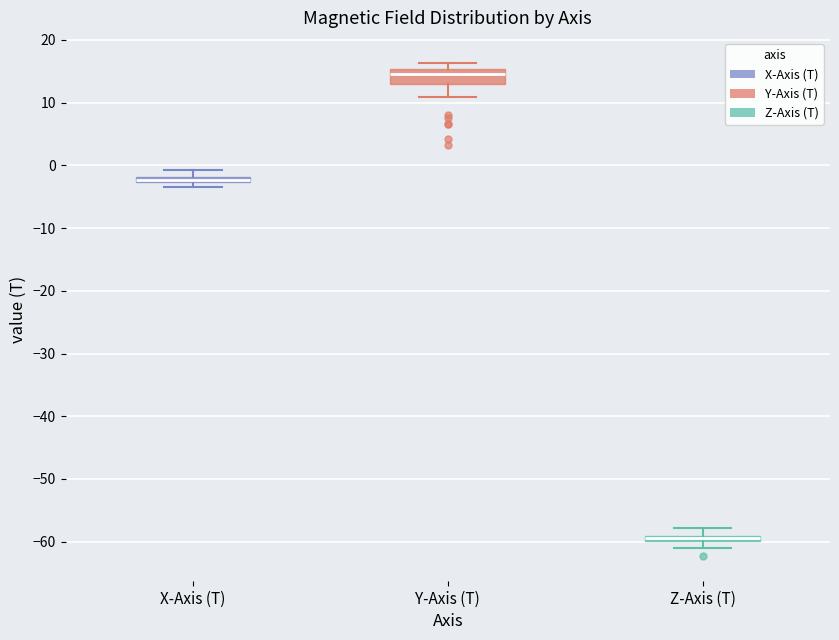

Which box has the lowest median line?

Z-Axis (T)